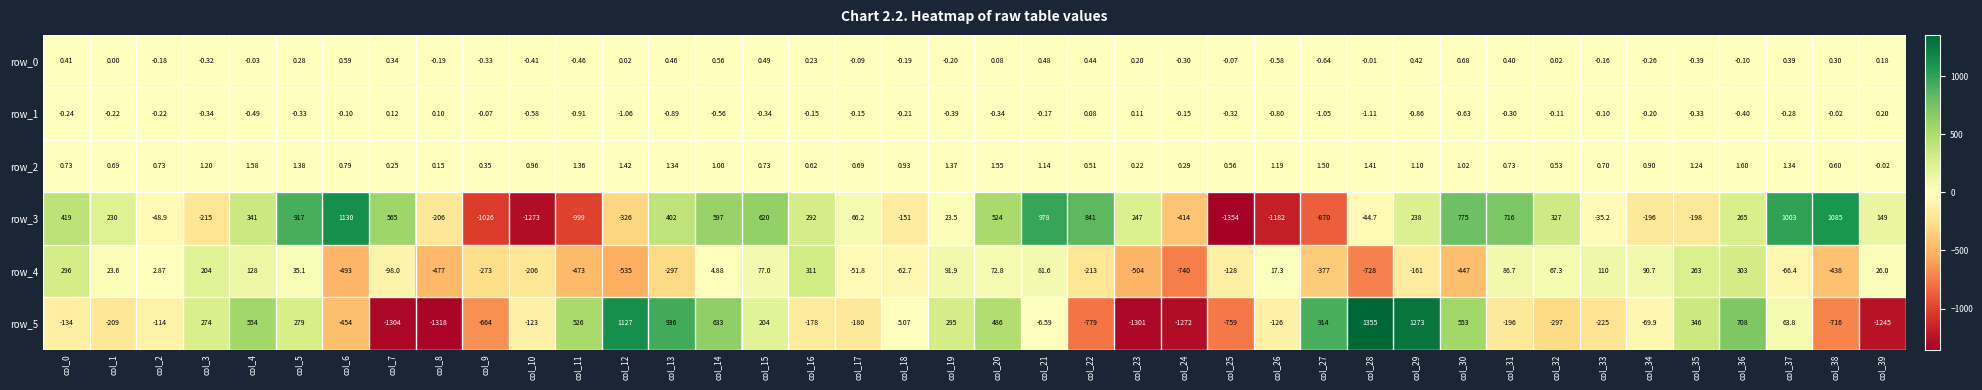

True or false: row_4 has a value of 193.8 at col_4.

False